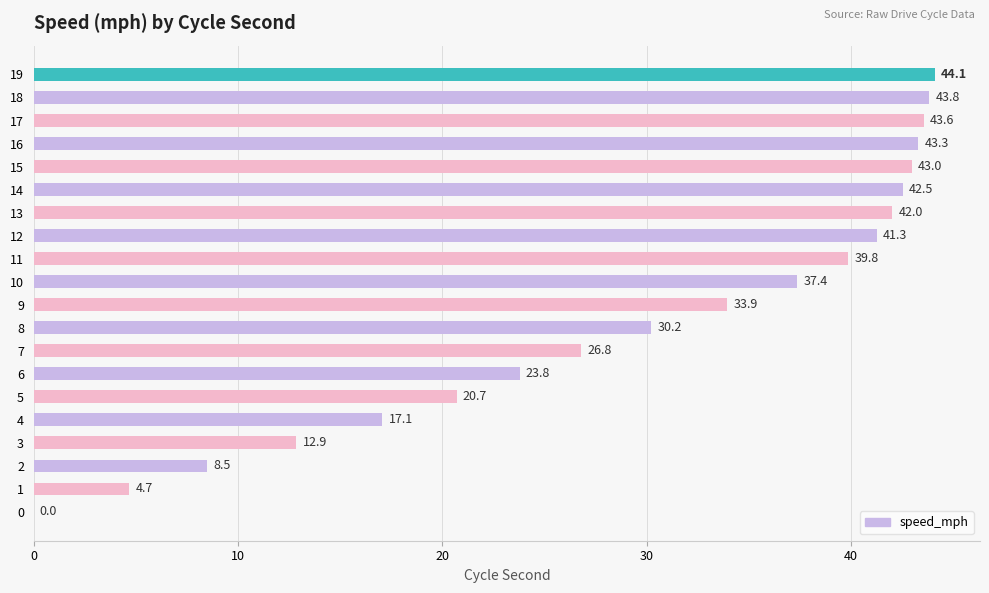

What value does the data have at 10?

37.4